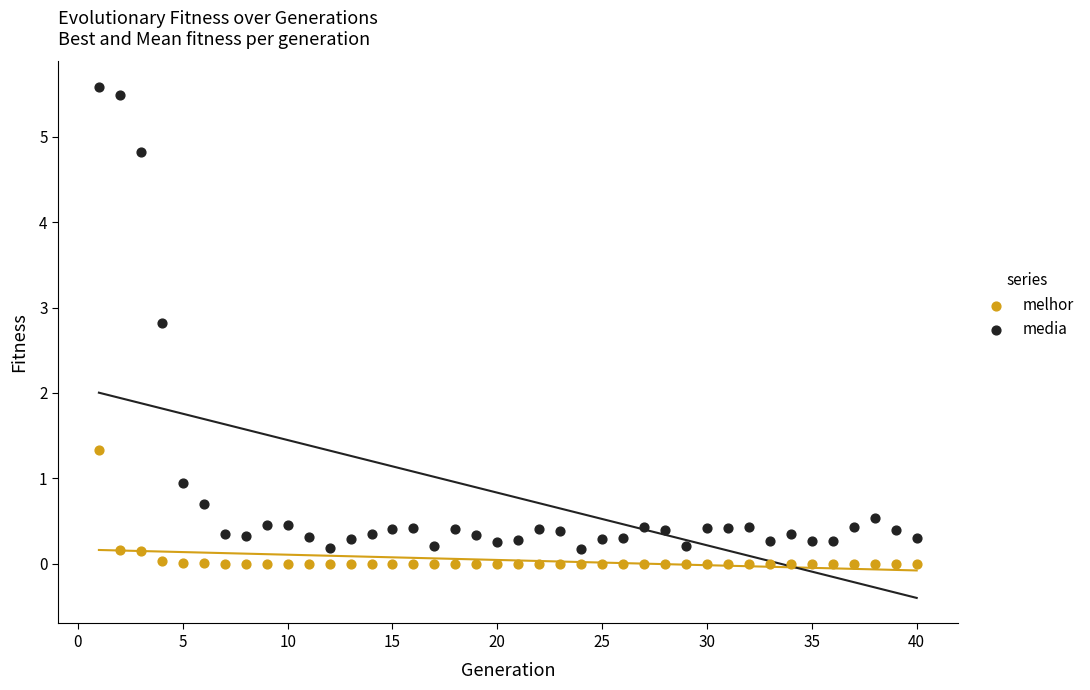

Which series reaches the maximum Y coordinate?

media